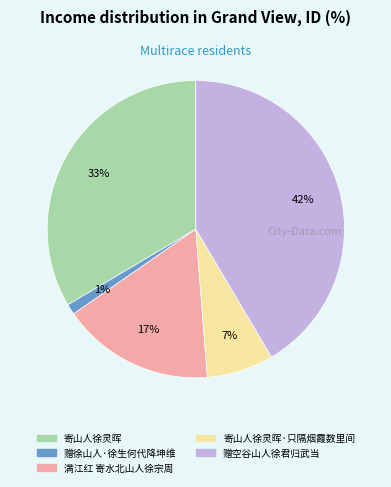

What percentage is the 赠空谷山人徐君归武当 slice, to the nearest percent?

42%